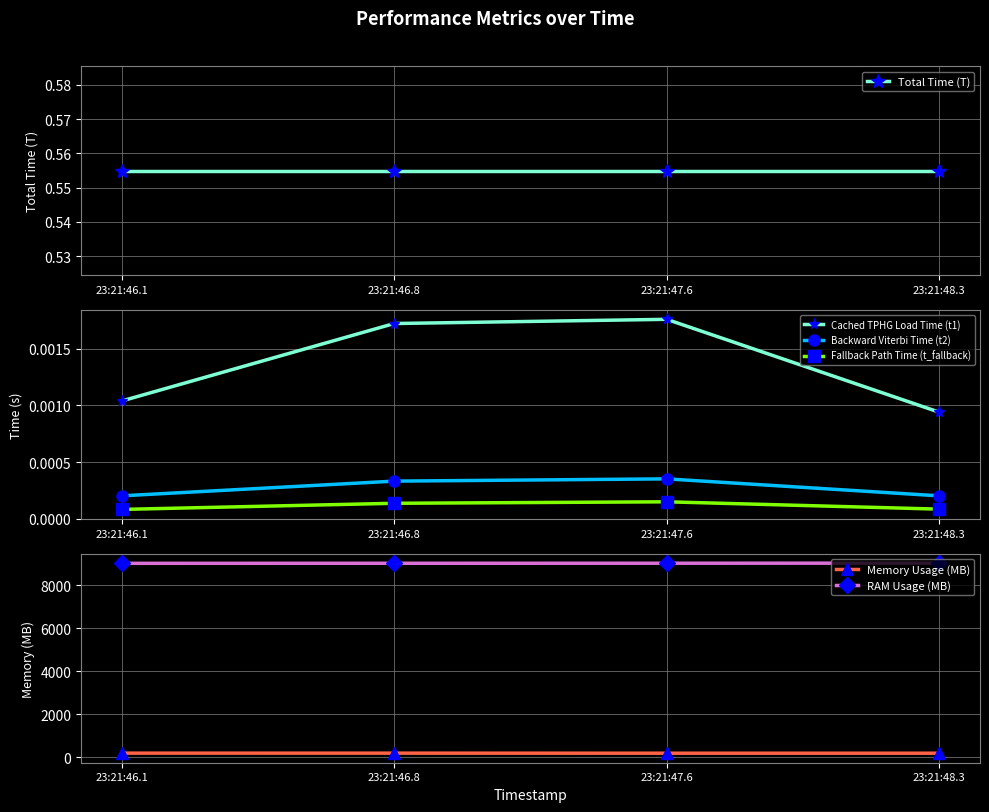

What is the value of the RAM Usage (MB) point at the 3rd from the left?

9023.0